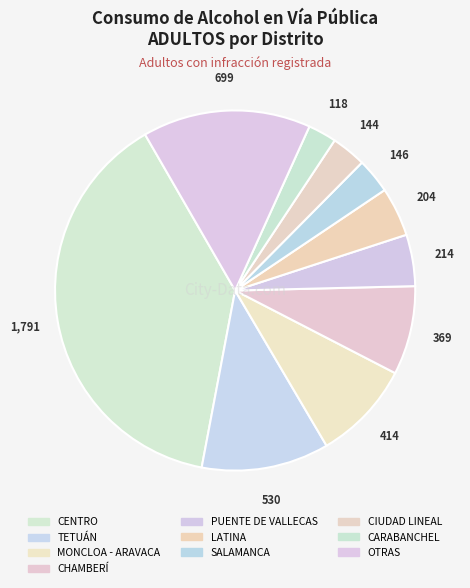

To the nearest percent, what is the difference between the largest and smallest slice percentages?

36%